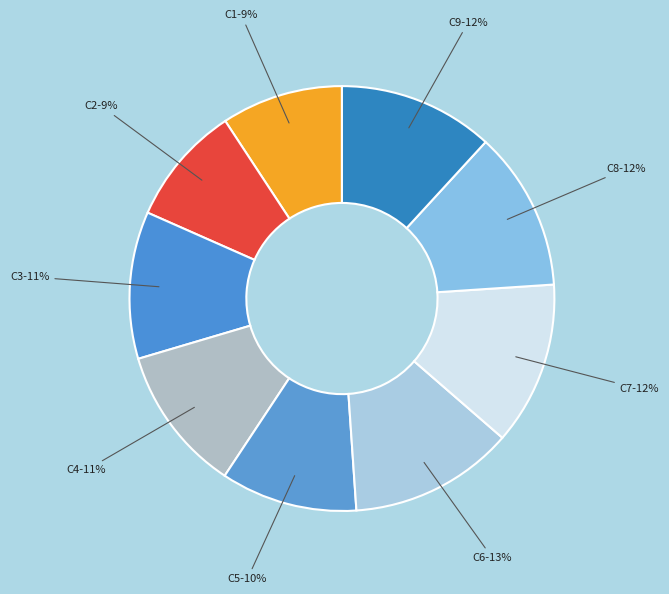

Between C1-9% and C3-11%, which is larger?

C3-11%